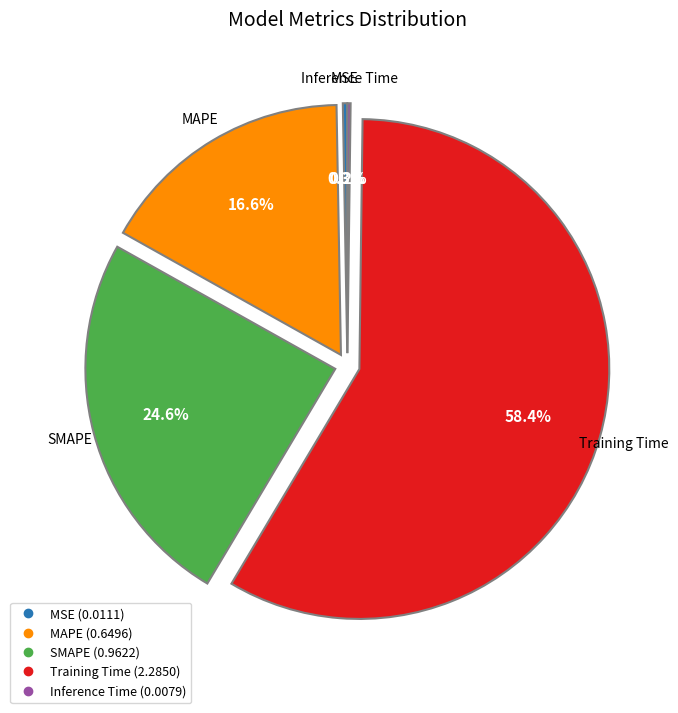

The MSE slice represents 0% of the pie. True or false?

True